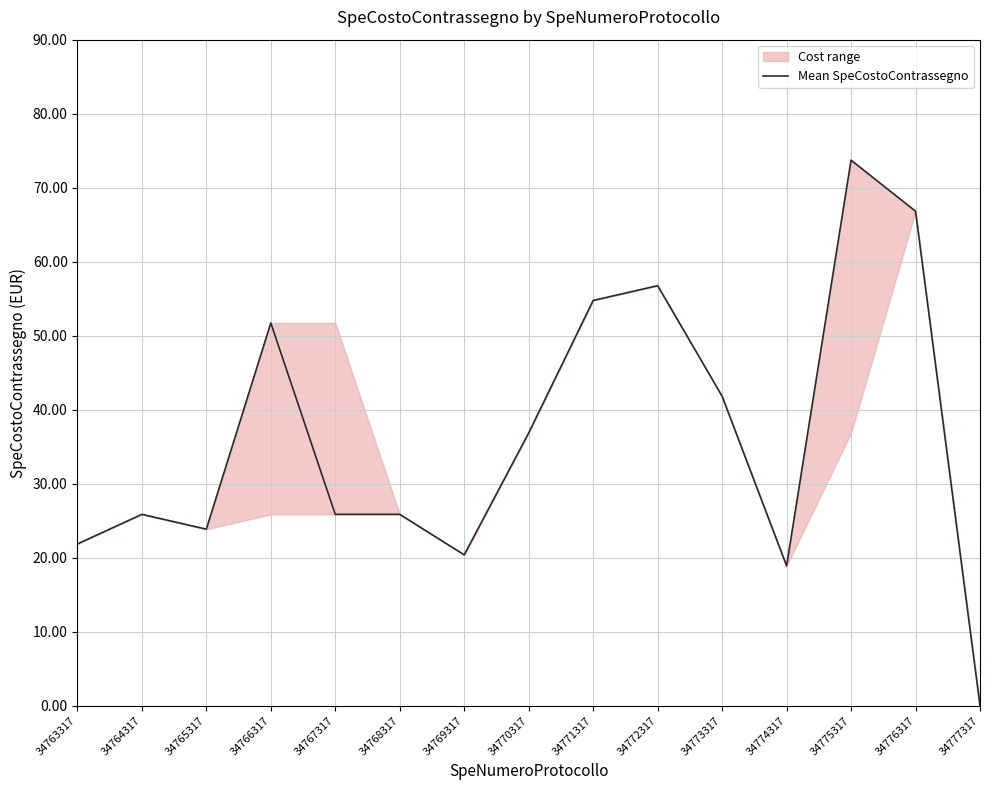

Reading right to left, list all the values displayed in this chart.

34777317=0.0	34776317=66.8	34775317=73.7	34774317=18.9	34773317=41.8	34772317=56.8	34771317=54.8	34770317=36.9	34769317=20.4	34768317=25.9	34767317=25.9	34766317=51.7	34765317=23.9	34764317=25.9	34763317=21.9